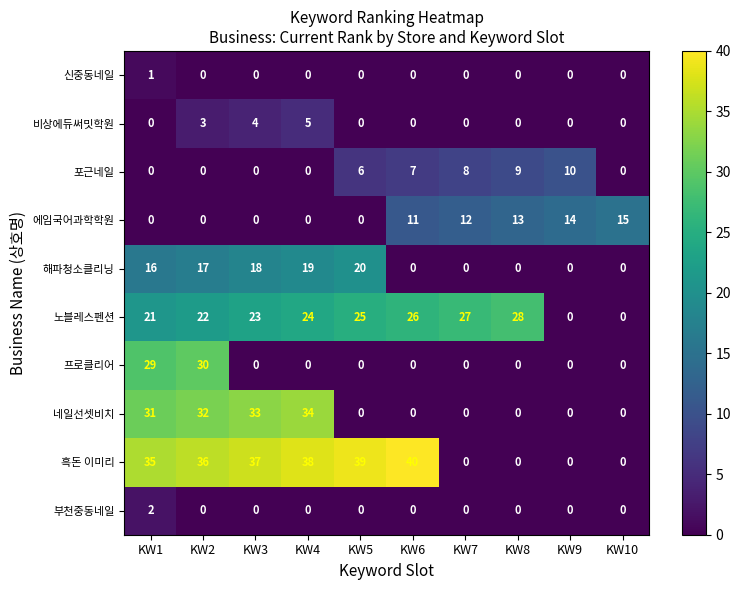

At which category does the chart reach its peak across all series?

KW6